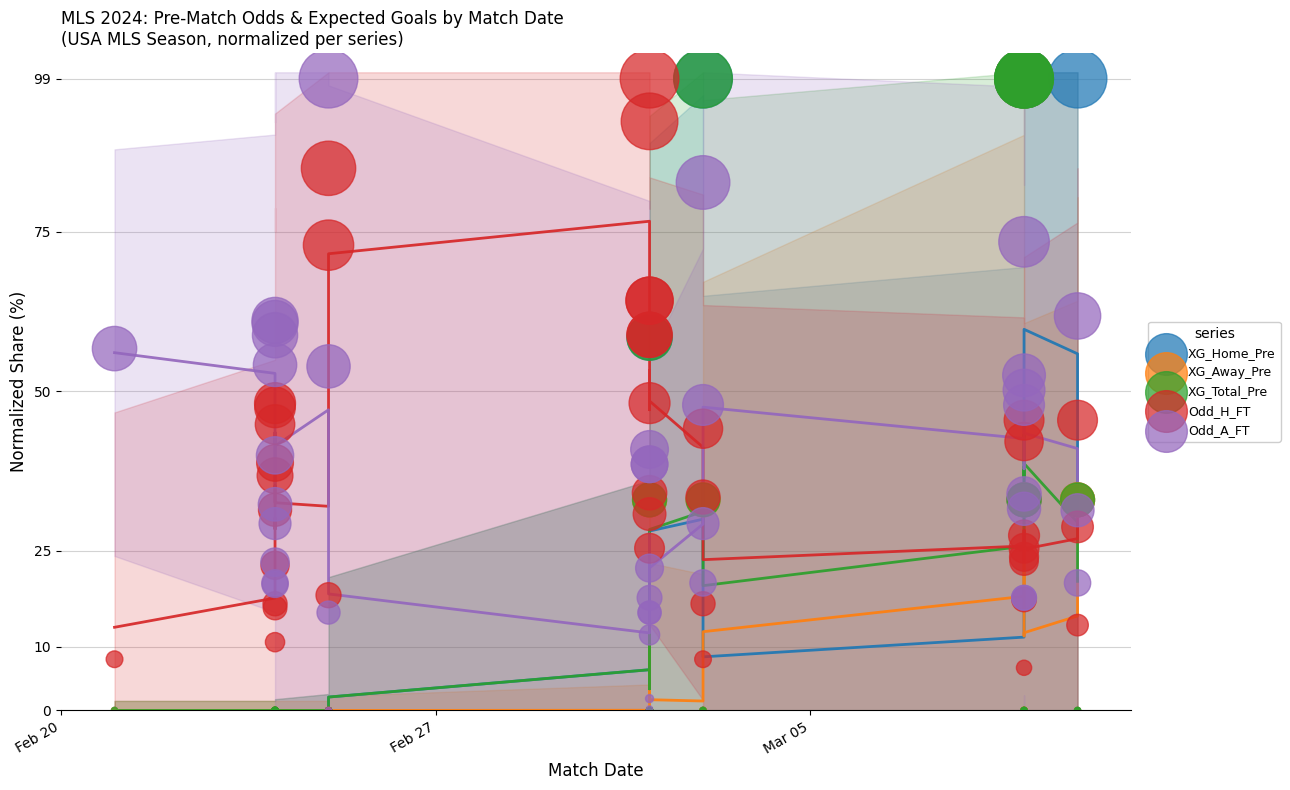

What are all the series names shown in the legend?

XG_Home_Pre, XG_Away_Pre, XG_Total_Pre, Odd_H_FT, Odd_A_FT